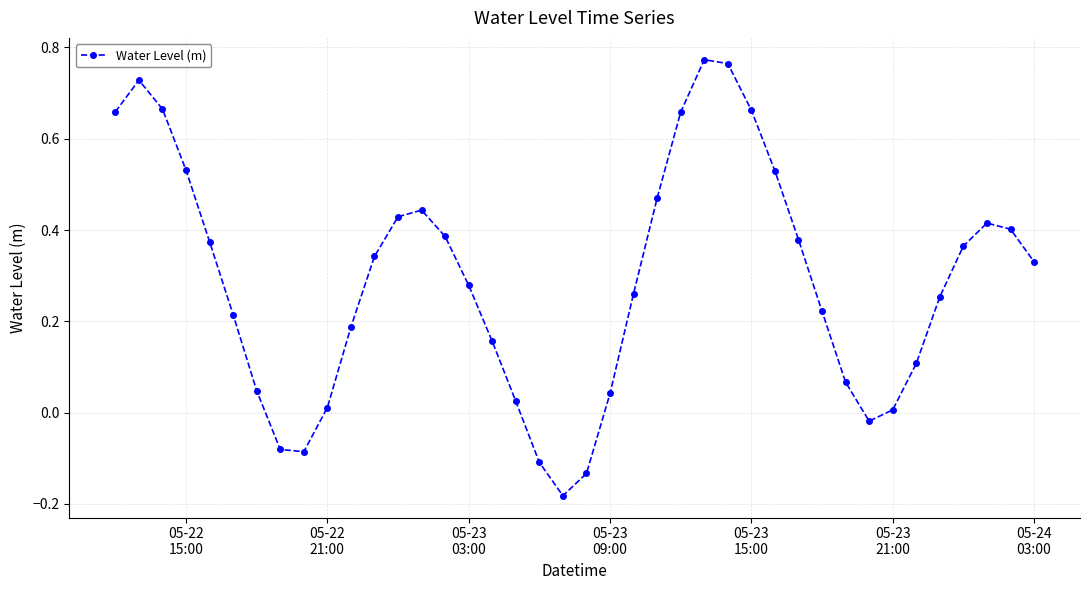

How many points are lower than both their immediate neighbors (excluding endpoints)?

3